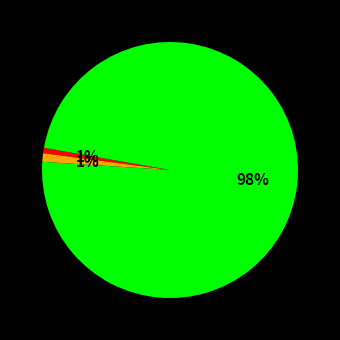

Is there any slice that represents more than half of the pie?

Yes